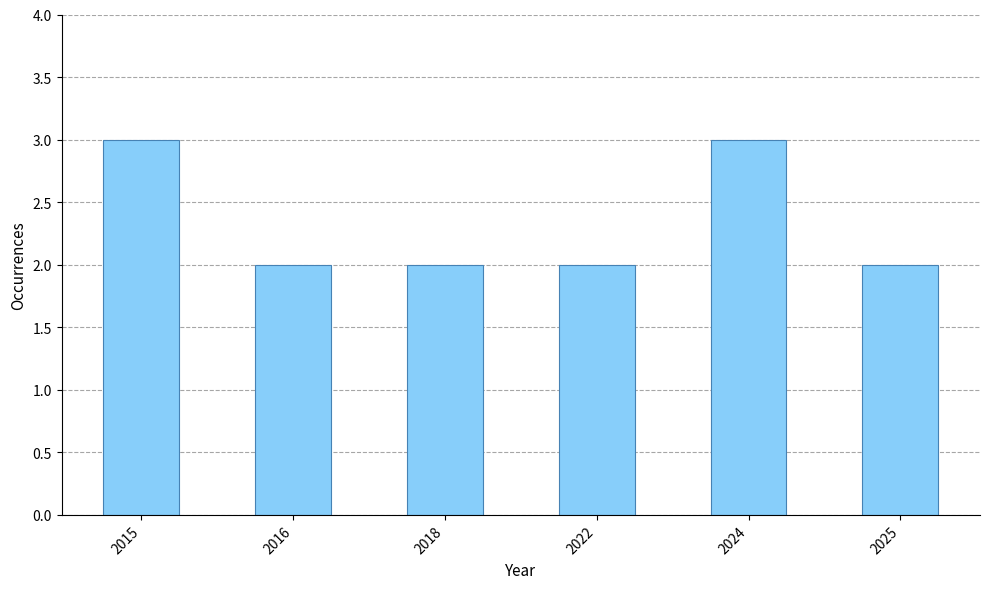

Which has a higher value, 2024 or 2022?

2024